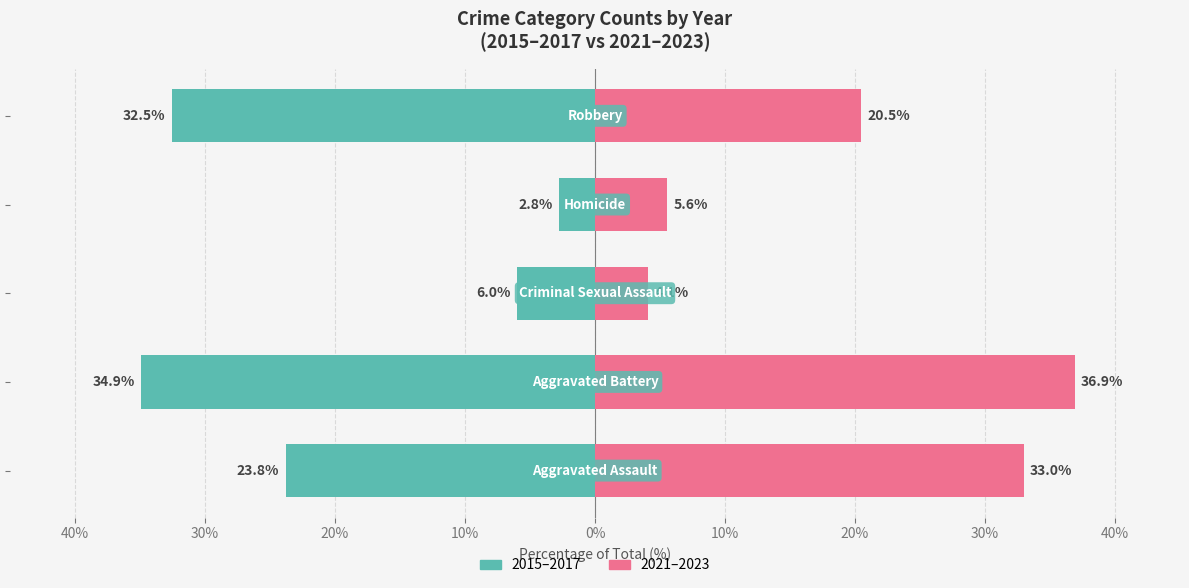

Reading left to right, transcribe all the data shown in this chart.

2015-2017 (avg): 50%=-23.8	40%=-34.9	30%=-6.0	20%=-2.8	10%=-32.5
2021-2023 (avg): 50%=33.0	40%=36.9	30%=4.1	20%=5.6	10%=20.5